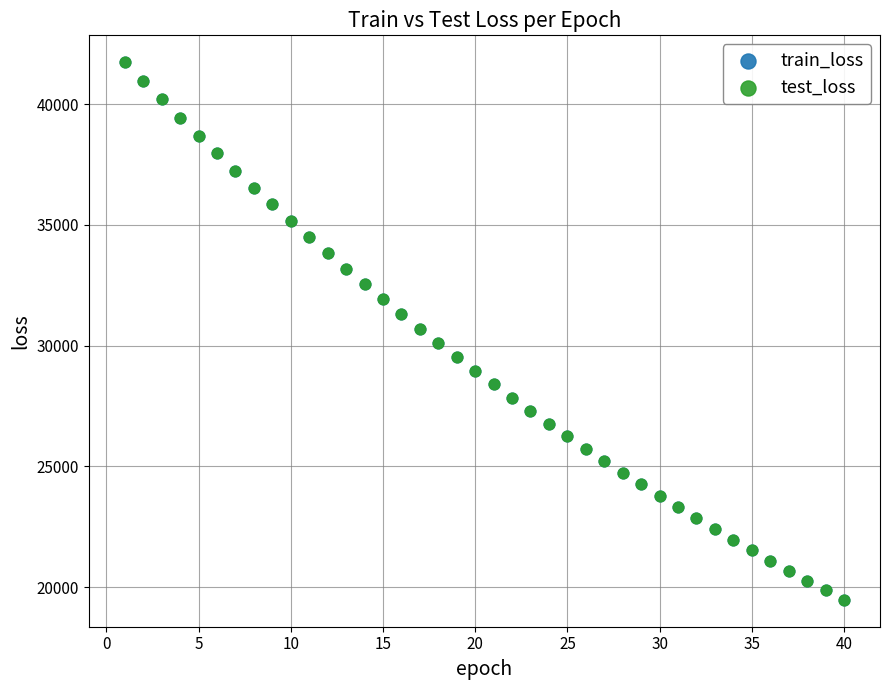

What are all the series names shown in the legend?

train_loss, test_loss